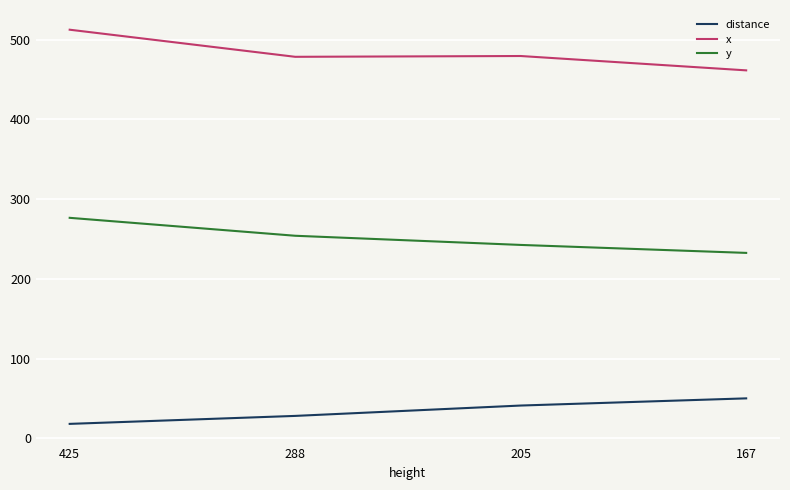

True or false: distance and x cross at least once.

False